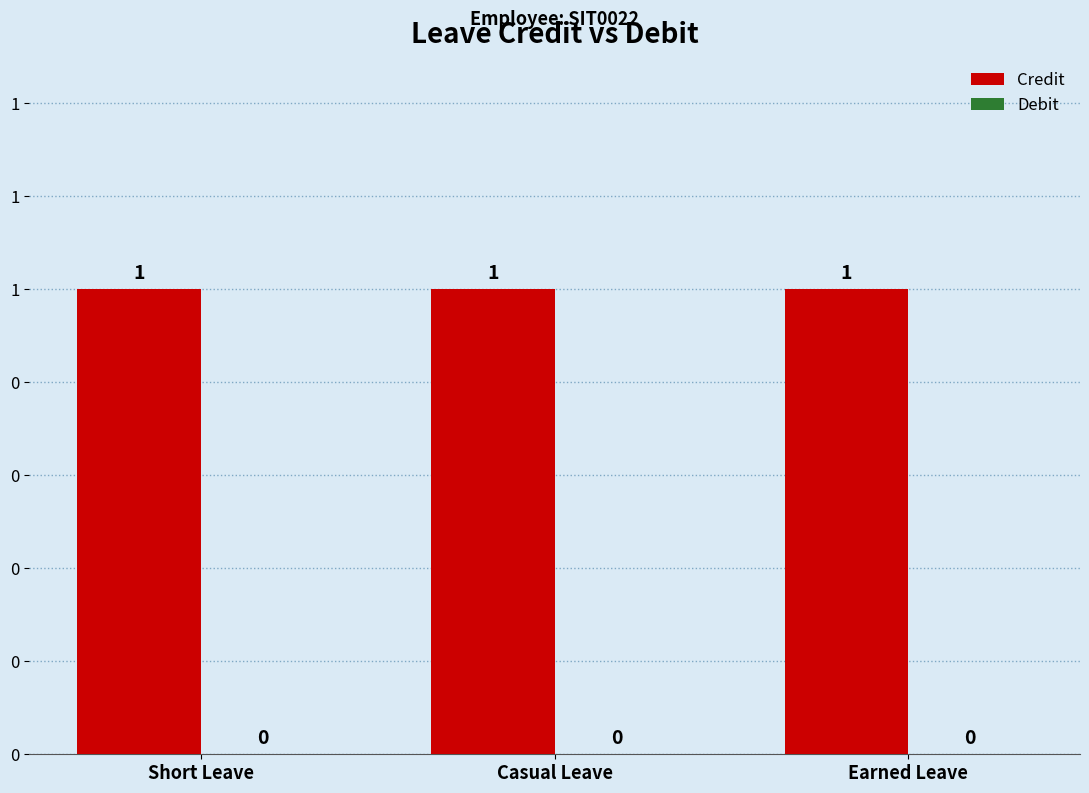

Are the bars grouped side by side (vs. stacked)?

Yes